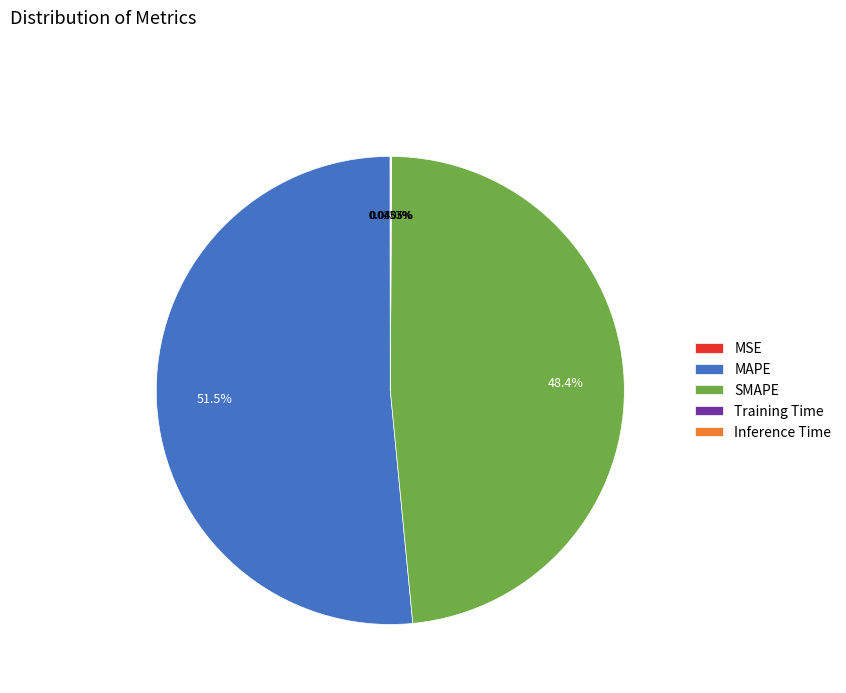

Does MAPE represent more than half of the total?

Yes